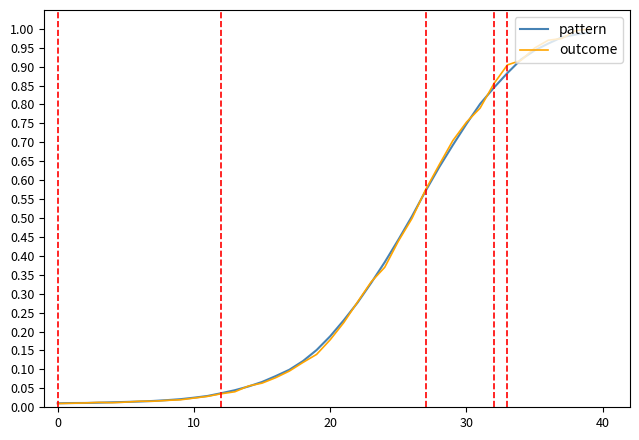

What is the maximum value for pattern?

1.0